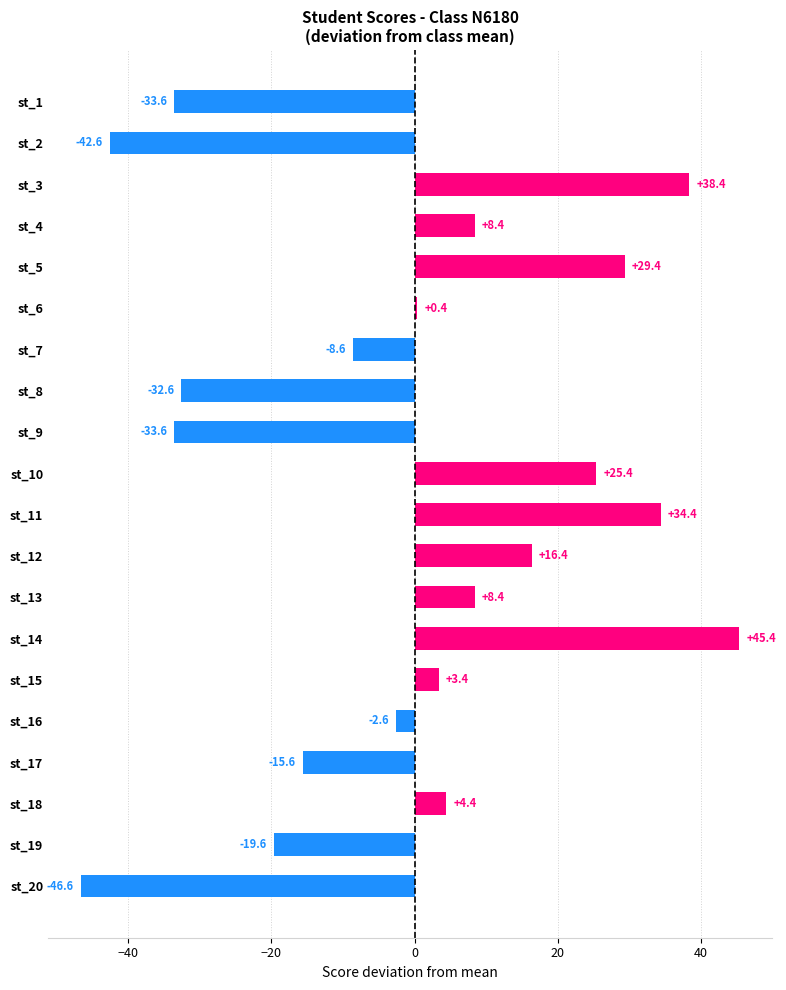

What is the maximum value shown in the chart?

45.4